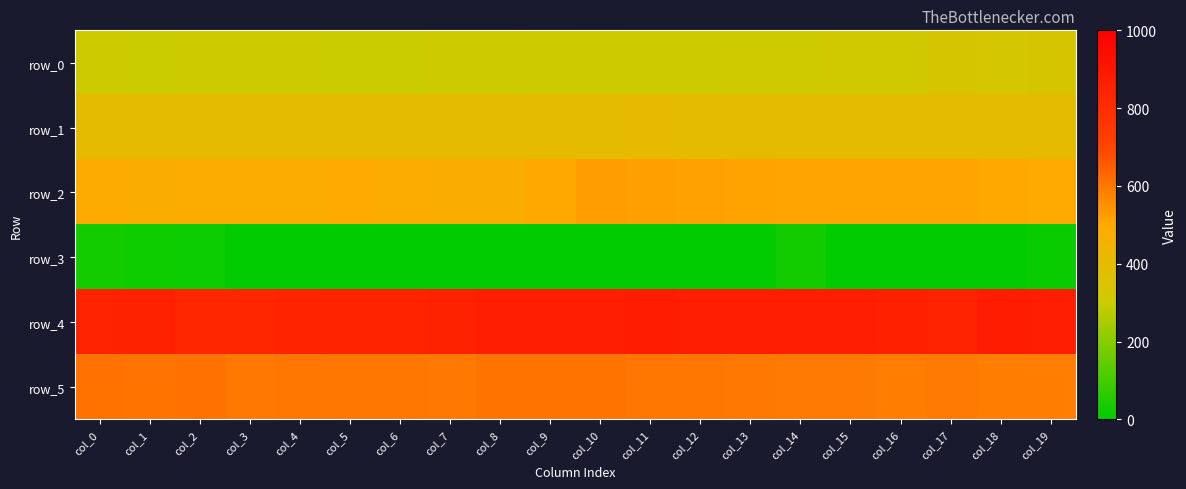

Which series has the widest spread of values?

row_2